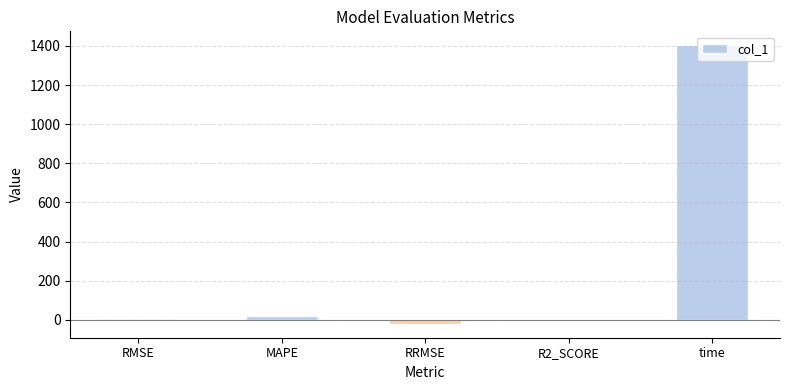

True or false: the data shows 1862.8 at time.

False